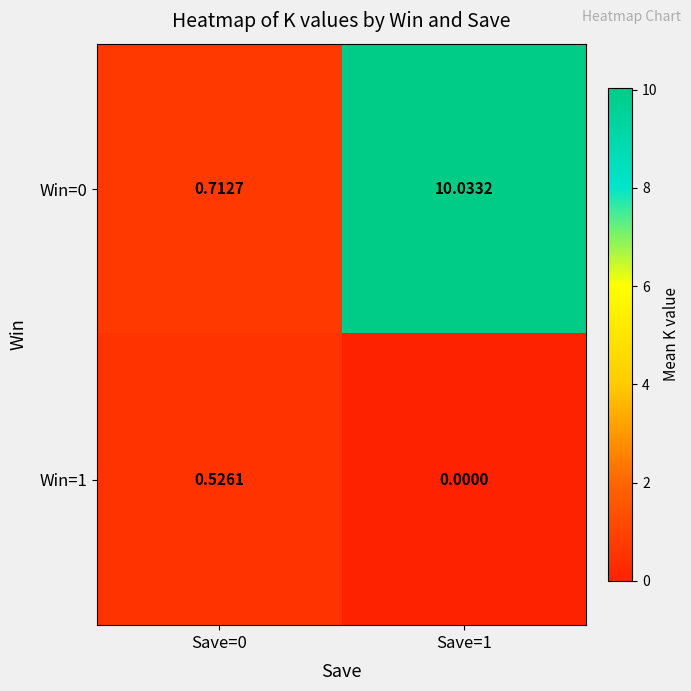

Is the value of Win=1 at Save=1 greater than the value of Win=0 at Save=1?

No